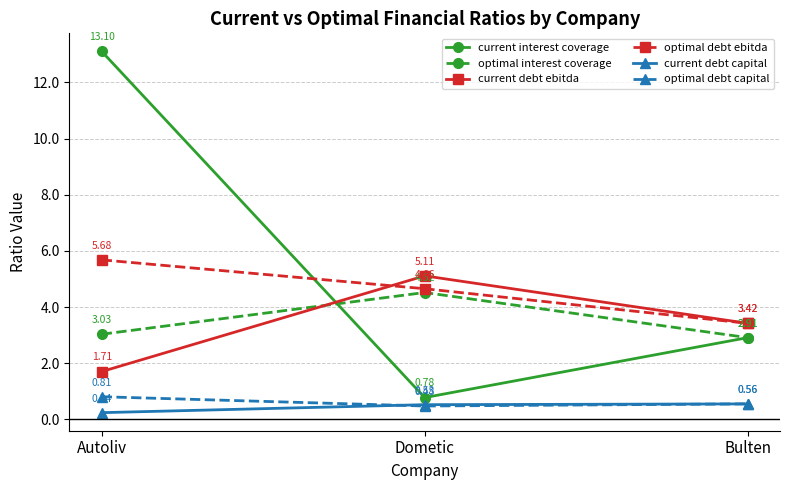

What is the spread (max minus min) of values at Dometic?

4.6